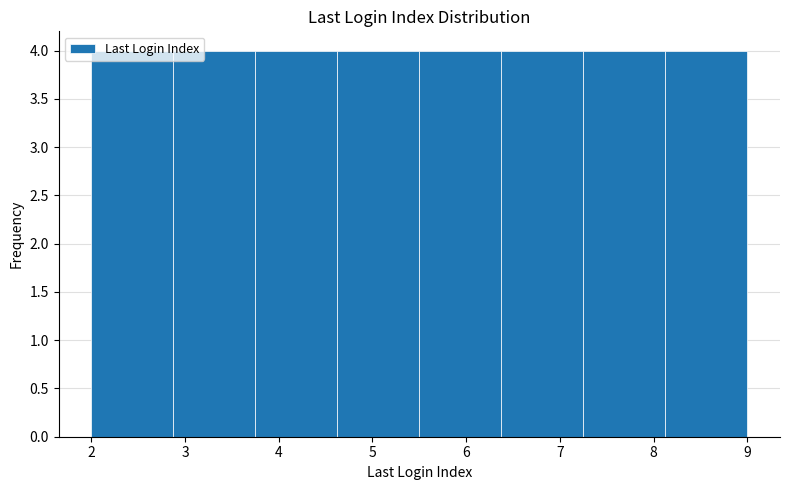

How tall is the bar that spans 4.6 to 5.5 on the x-axis? Neither the bar edges nor the heights are printed on the chart, so give them approximately, as read against the axes.

4